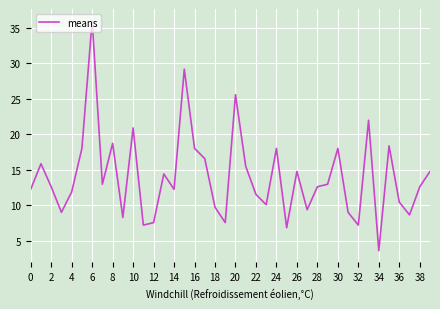

What is the difference between the maximum and minimum values?

32.4